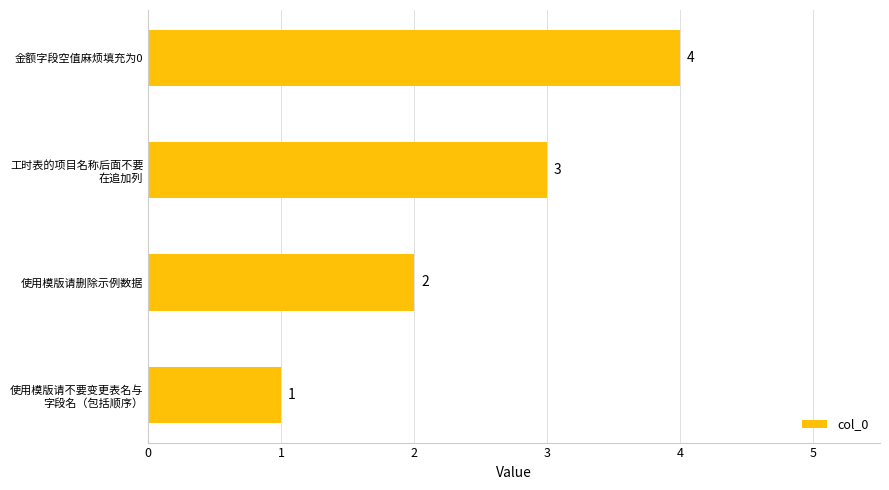

Is it true that the value at 使用模版请删除示例数据 is 1?

False